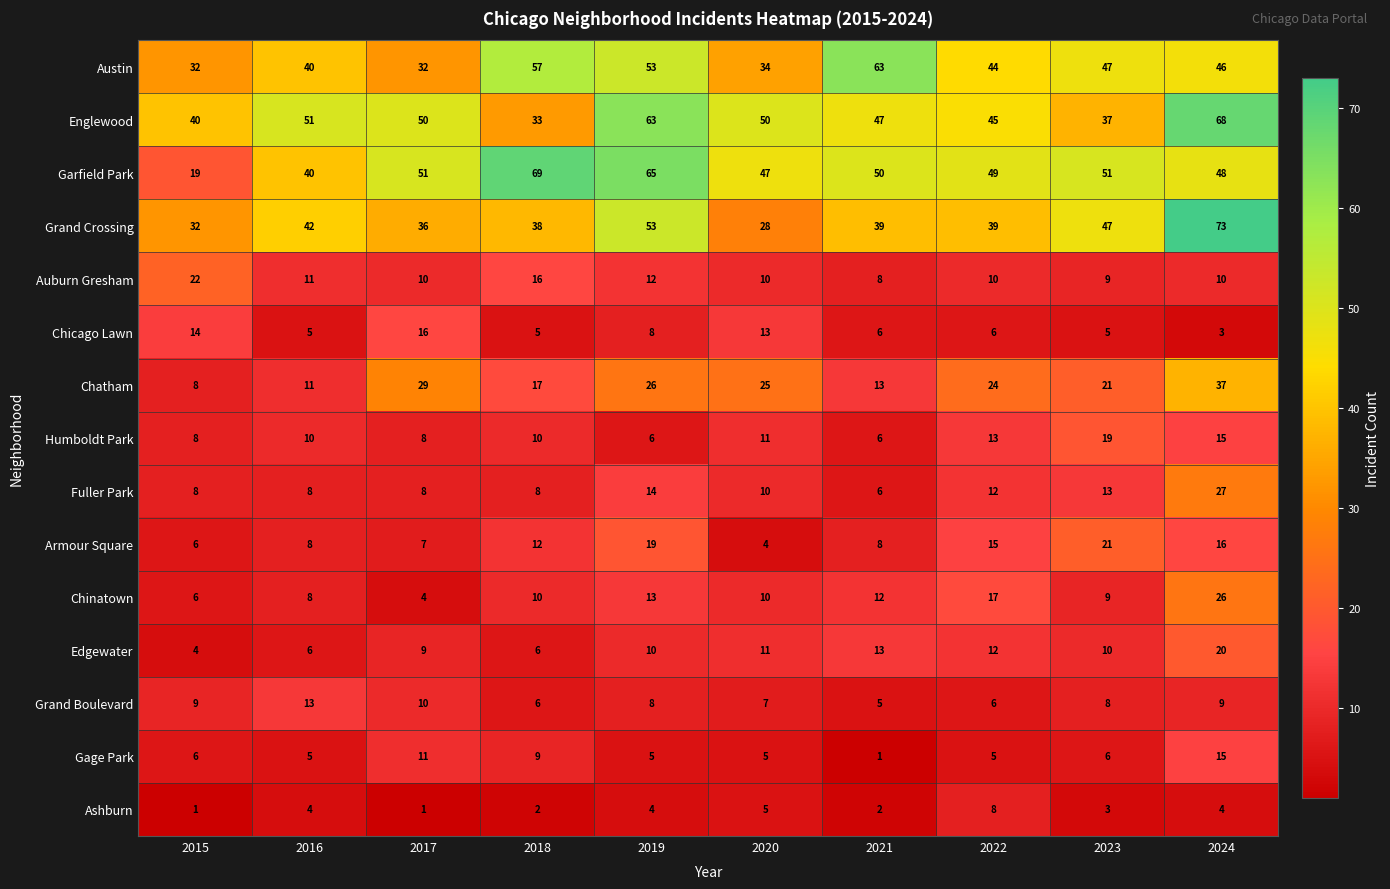

List the series in order of their peak value, lowest first.

Ashburn, Grand Boulevard, Gage Park, Chicago Lawn, Humboldt Park, Edgewater, Armour Square, Auburn Gresham, Chinatown, Fuller Park, Chatham, Austin, Englewood, Garfield Park, Grand Crossing